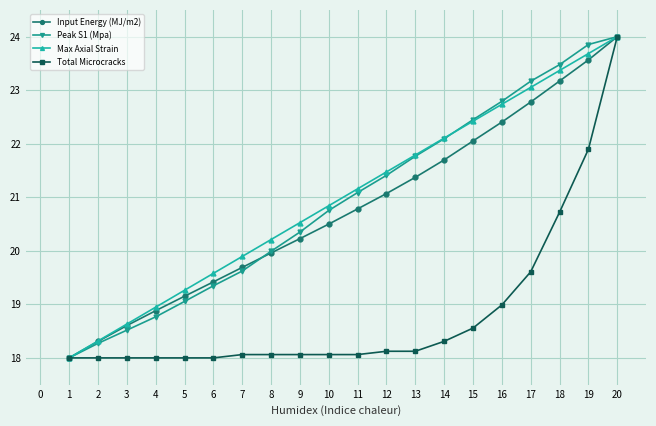

True or false: Peak S1 (Mpa) has more than 0 interior local peaks.

False